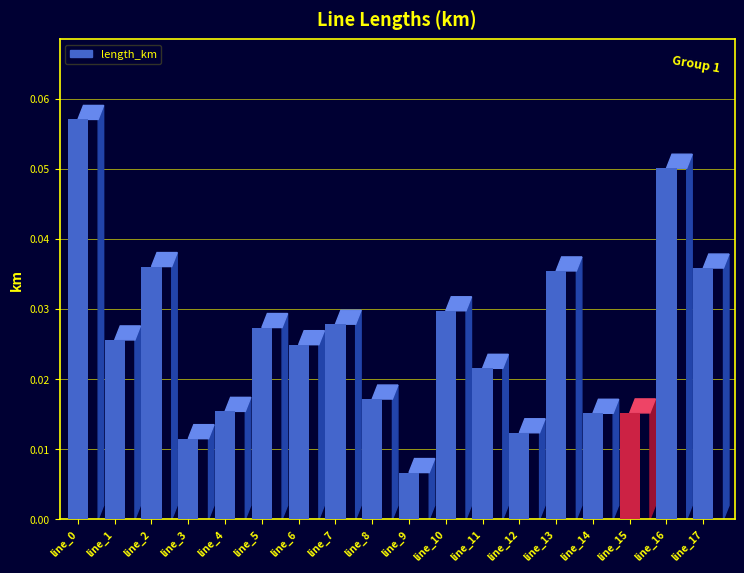

List the labels in order of value, smallest first.

line_9, line_3, line_12, line_14, line_15, line_4, line_8, line_11, line_6, line_1, line_5, line_7, line_10, line_13, line_17, line_2, line_16, line_0